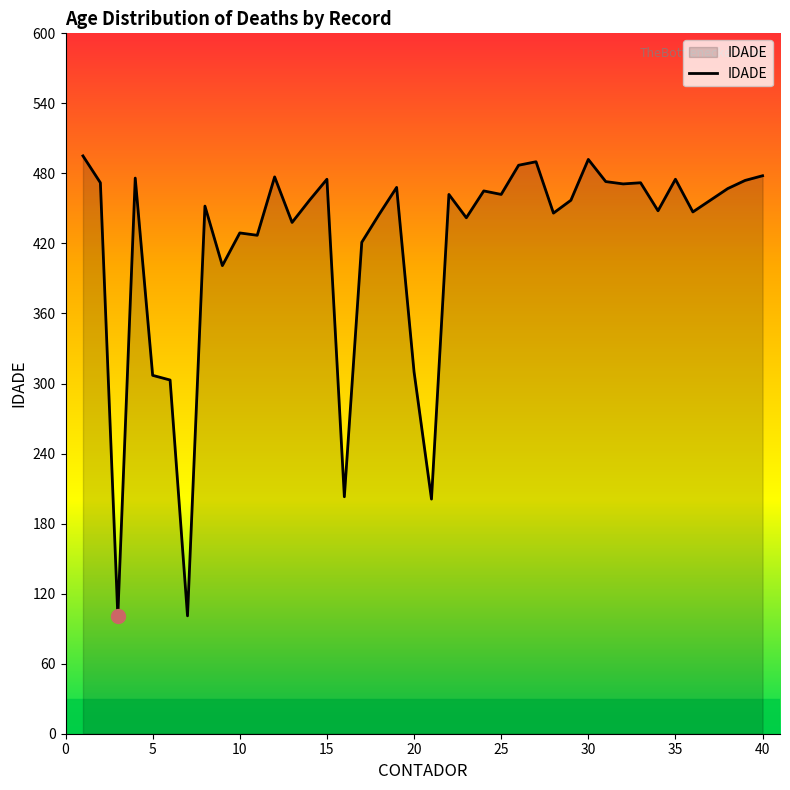

How many values are below 457?

18